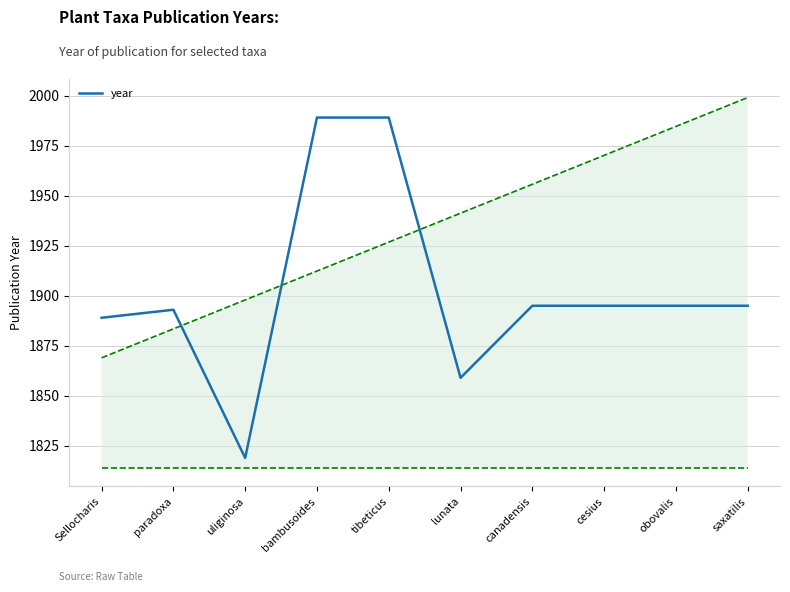

What is the smallest value displayed?

1819